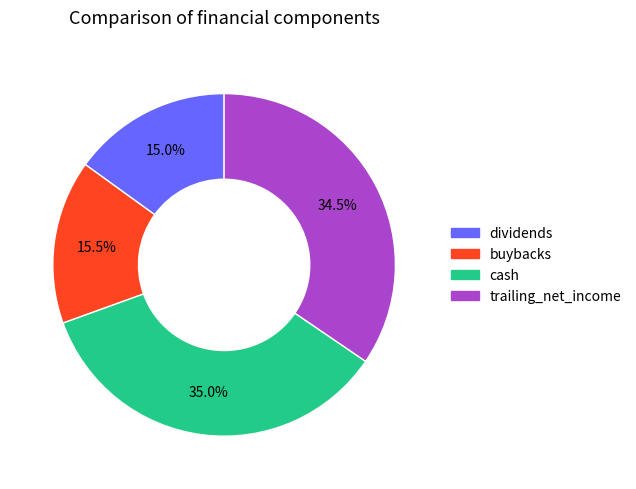

Is trailing_net_income the majority of the pie?

No